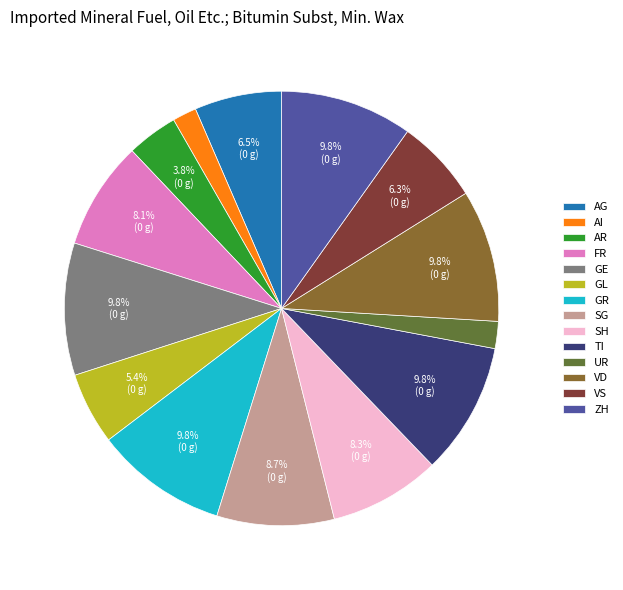

The ZH slice represents 1% of the pie. True or false?

False